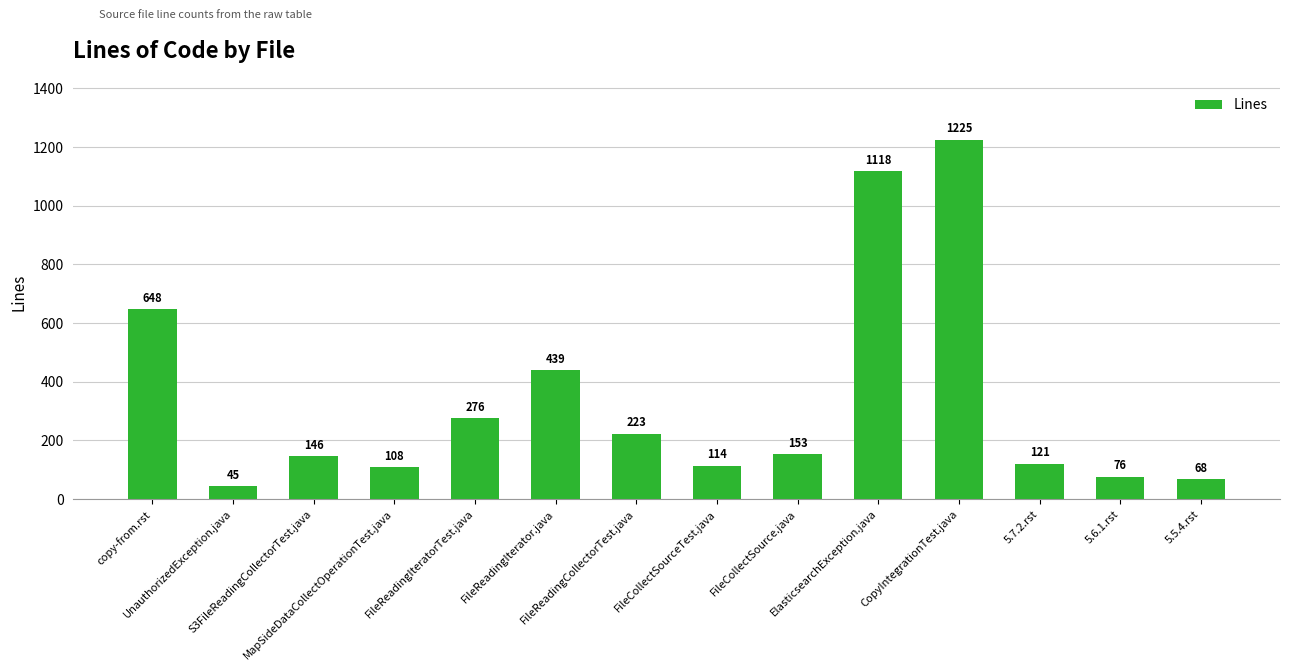

Read the value at FileReadingIterator.java.

439